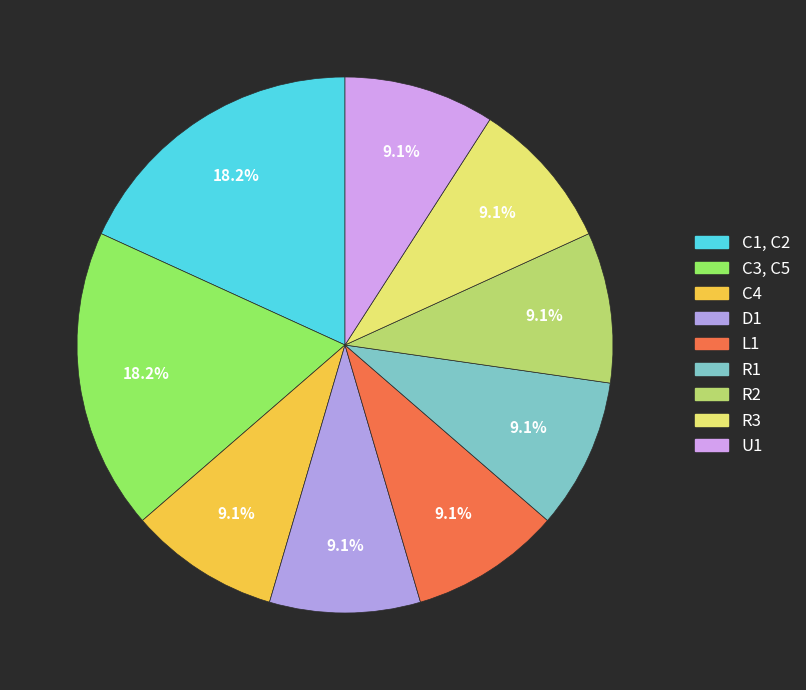

How many segments does this pie chart have?

9